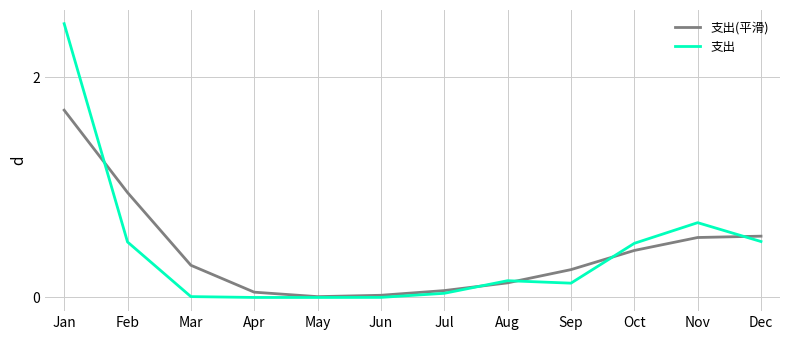

Rank the series at Jul from highest to lowest value.

支出(平滑), 支出